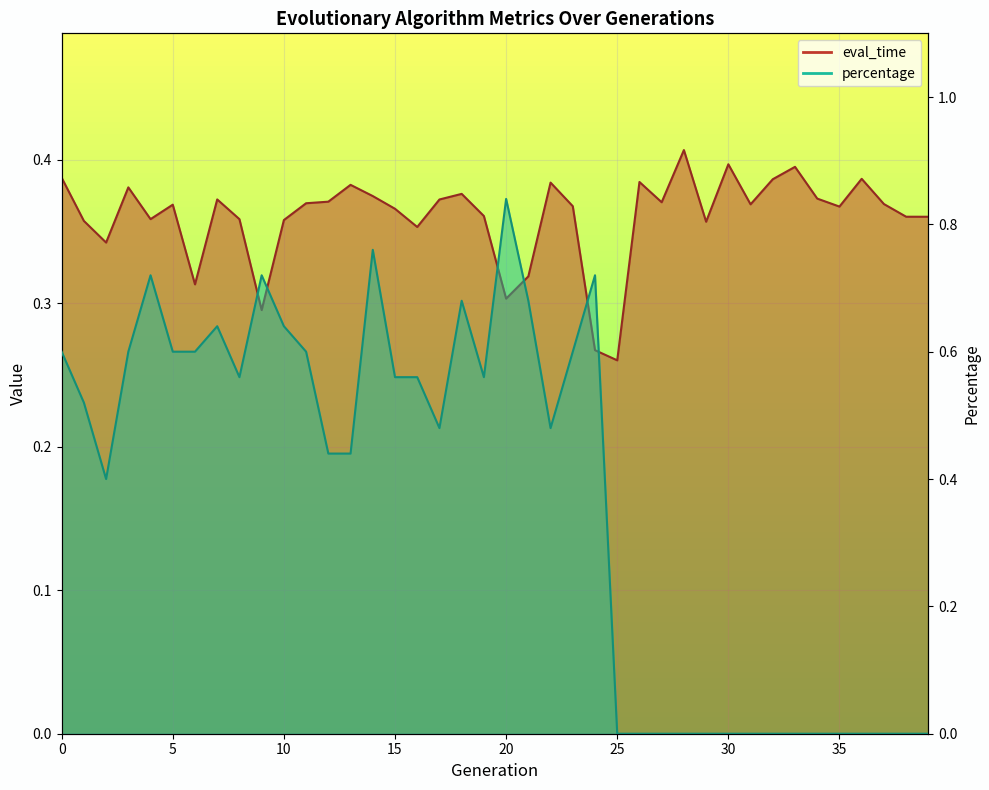

Where is percentage nearest to the value 0?

25